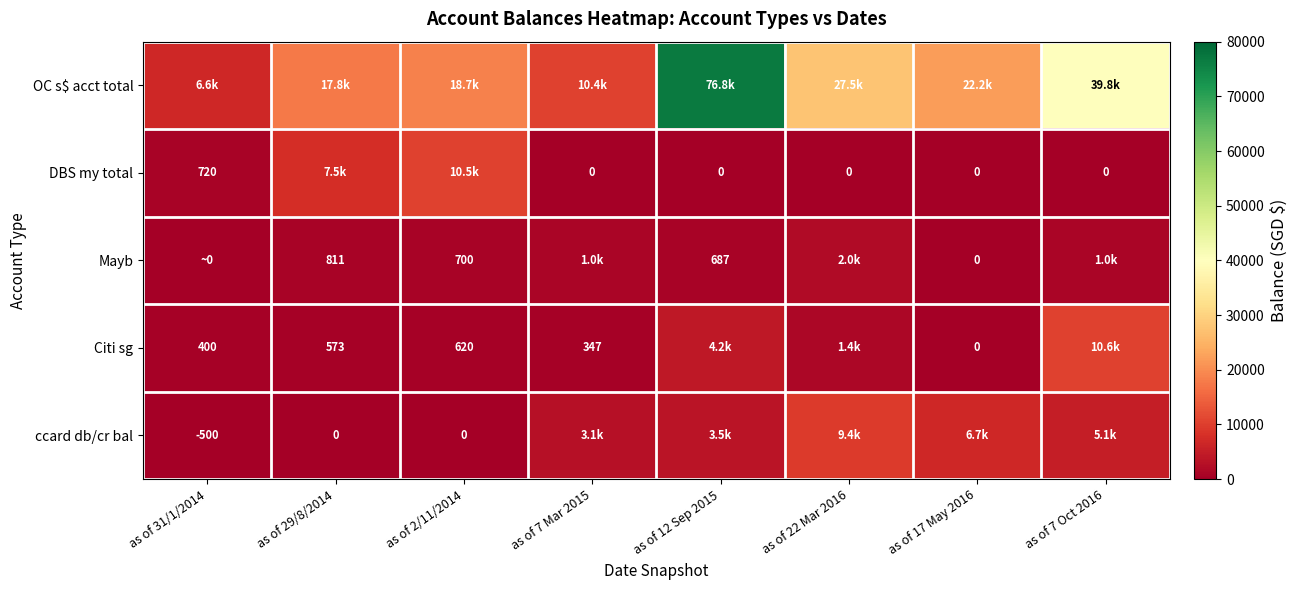

What is the maximum value for Citi sg?

10600.3